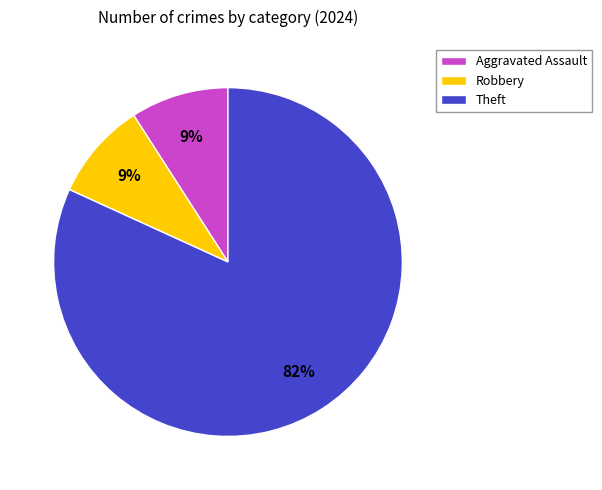

Which slice is the largest?

Theft